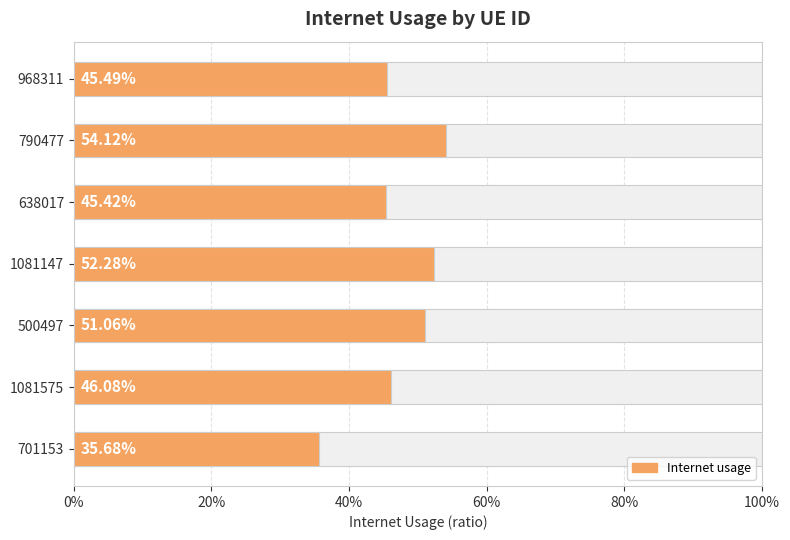

What is the greatest value displayed?

0.5